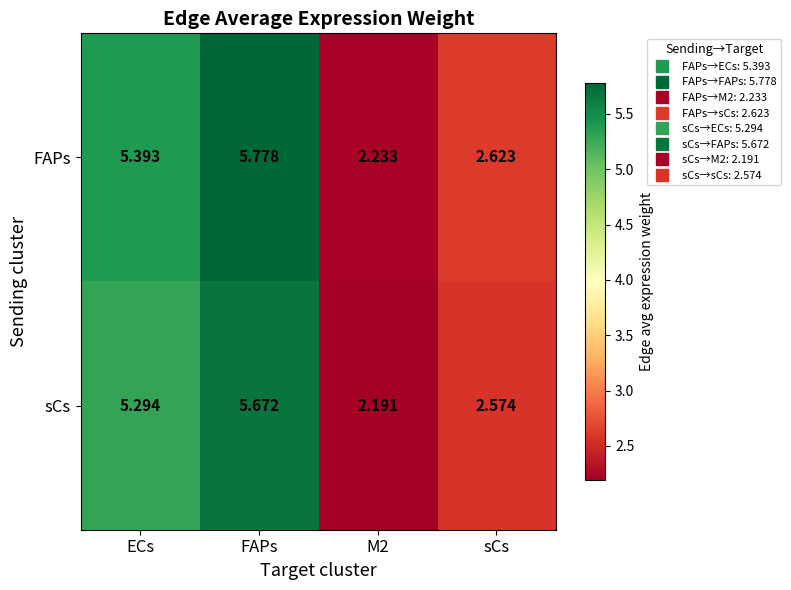

At which label is sCs closest to 3?

sCs